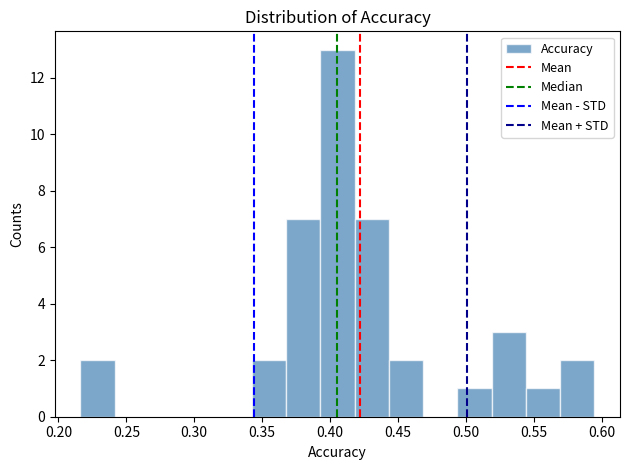

Reading left to right, transcribe this chart: for each bar, give the range it covers on the x-axis and its height. Neither the bar edges nor the heights are printed on the chart, so give them approximately, as read against the axes.

0.215 to 0.240: 2
0.240 to 0.265: 0
0.265 to 0.290: 0
0.290 to 0.315: 0
0.315 to 0.340: 0
0.340 to 0.370: 2
0.370 to 0.395: 7
0.395 to 0.420: 13
0.420 to 0.445: 7
0.445 to 0.470: 2
0.470 to 0.495: 0
0.495 to 0.520: 1
0.520 to 0.545: 3
0.545 to 0.570: 1
0.570 to 0.595: 2